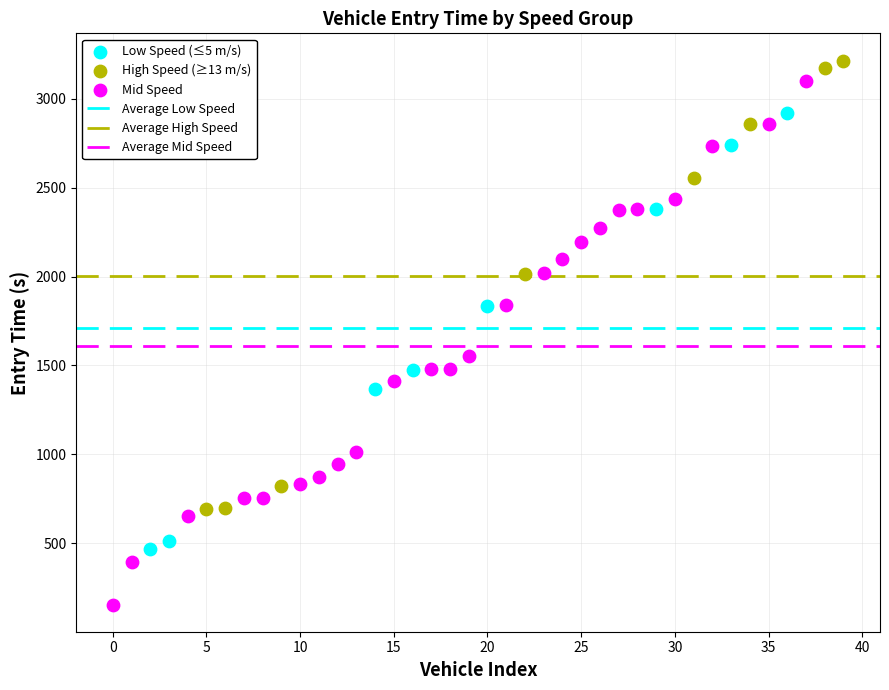

Which series has the widest spread of Y values?

Mid Speed